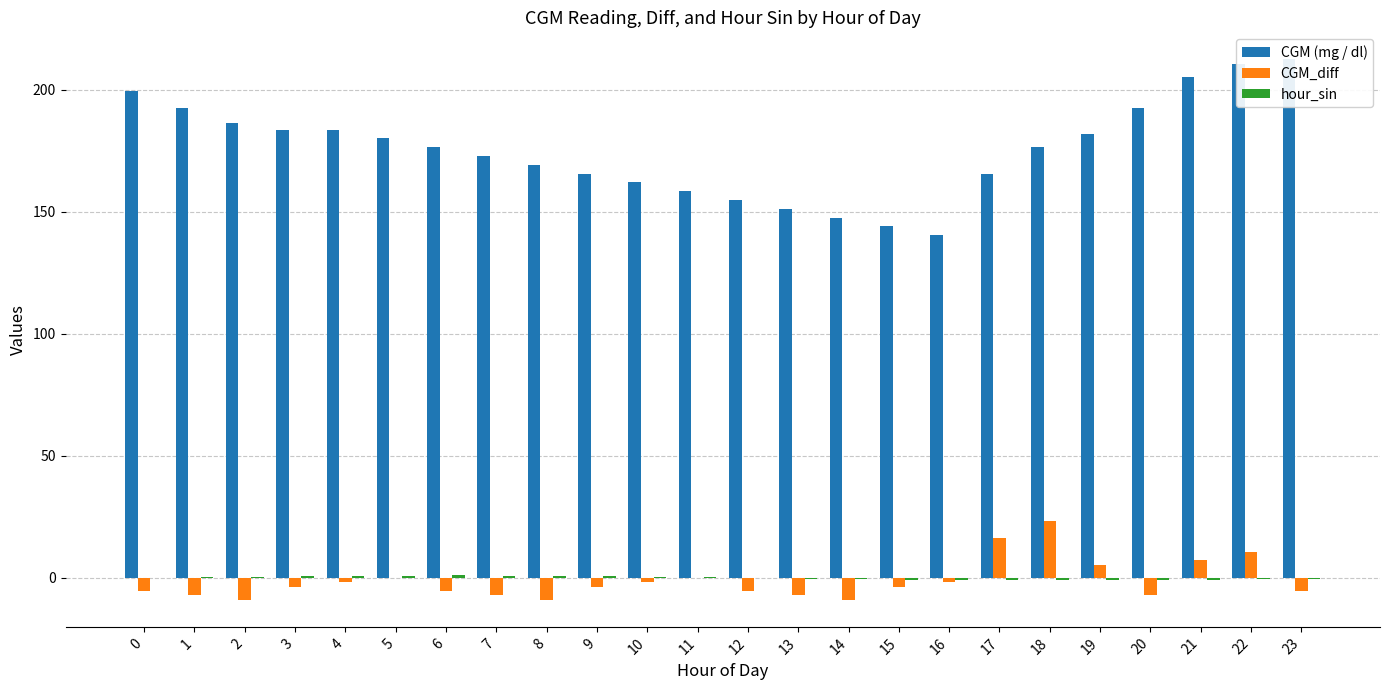

At how many categories does at least one series exceed 66?

24